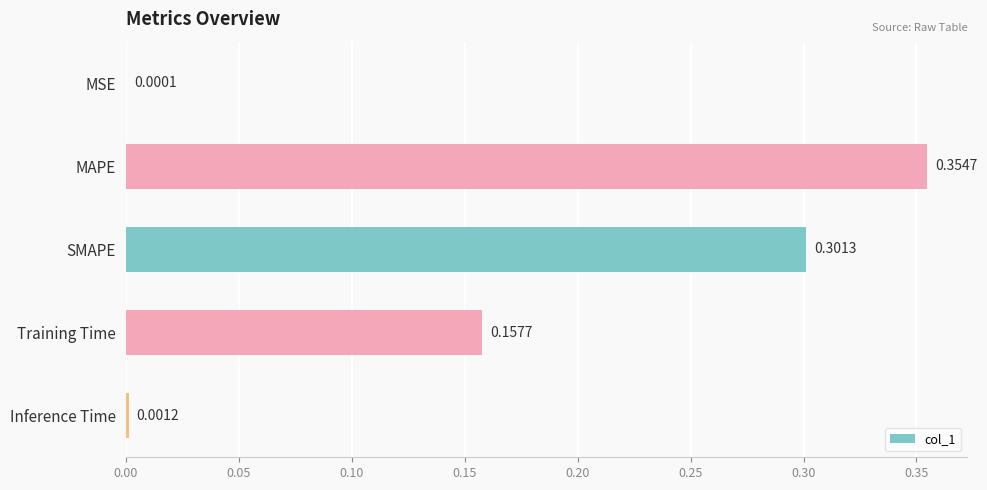

What is the change in value from MAPE to Inference Time?

-0.4